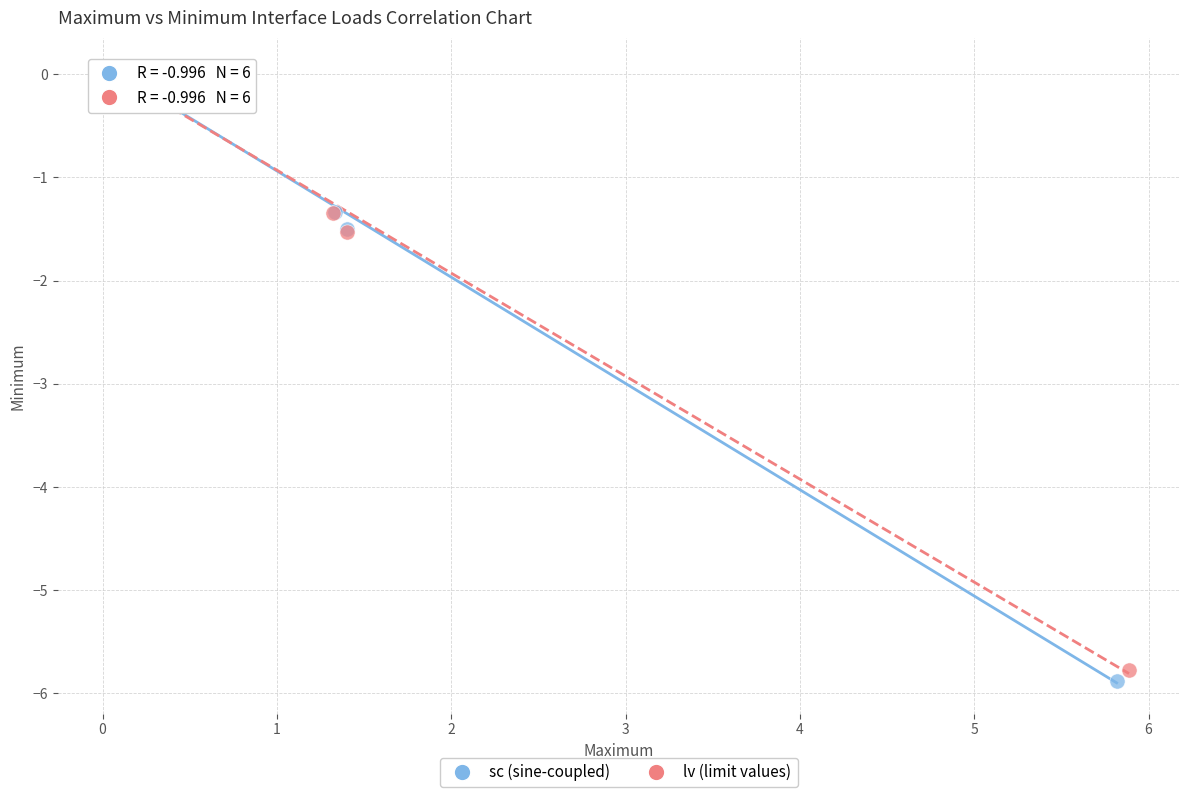

What are all the series names shown in the legend?

sc (sine-coupled), lv (limit values)